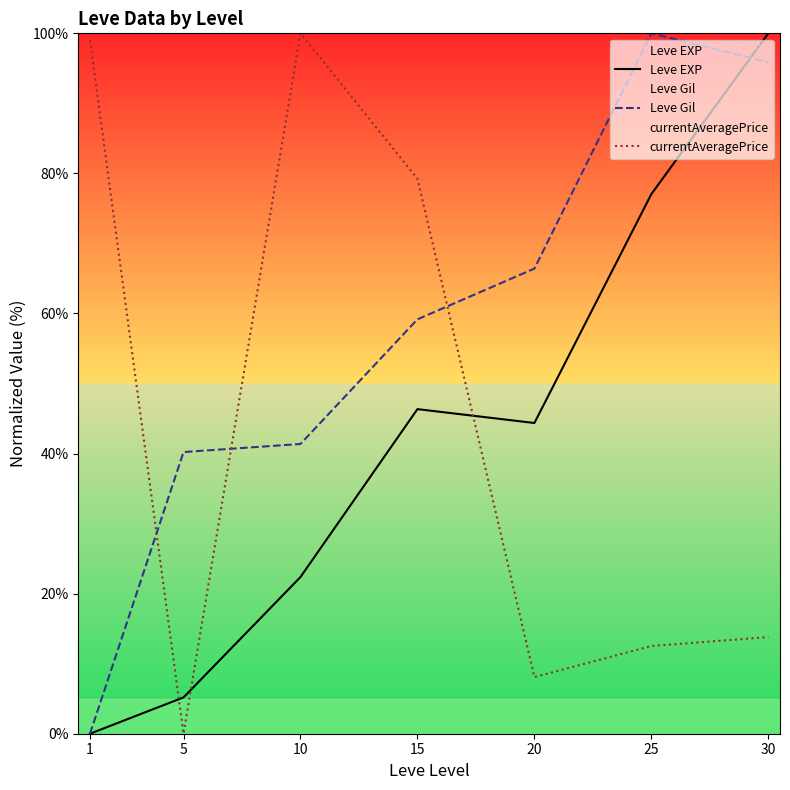

Which category has the lowest value in the Leve Gil series?

1